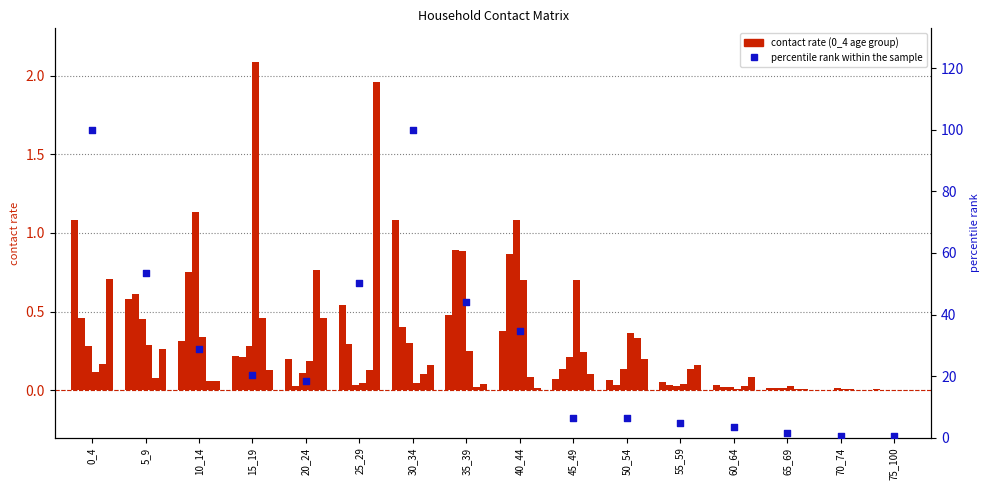

At which category is the sum across all series the highest?

15_19